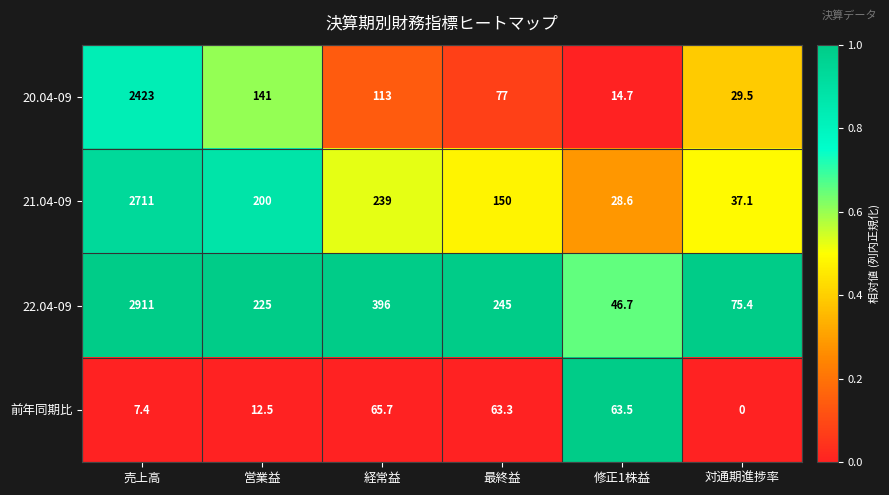

List the series in order of their peak value, lowest first.

前年同期比, 20.04-09, 21.04-09, 22.04-09